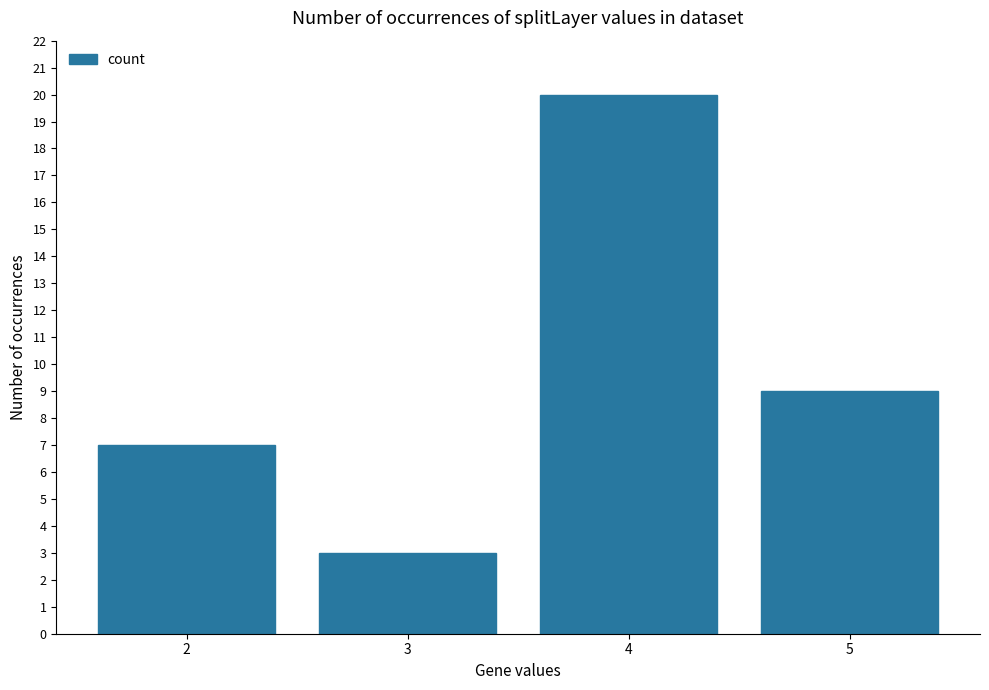

Rank the categories by value from highest to lowest.

4, 5, 2, 3